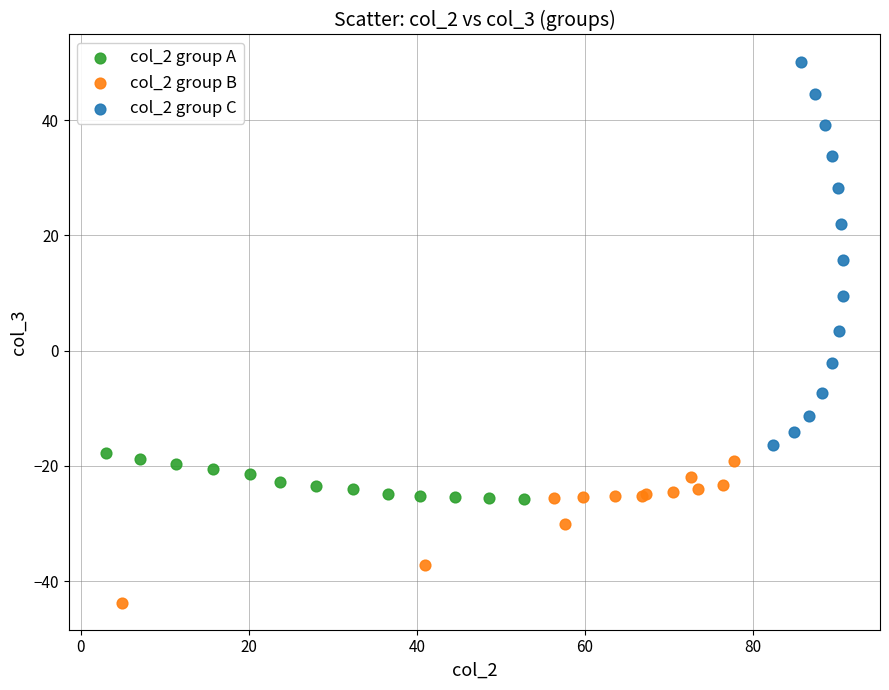

Which series reaches the maximum Y coordinate?

col_2 group C